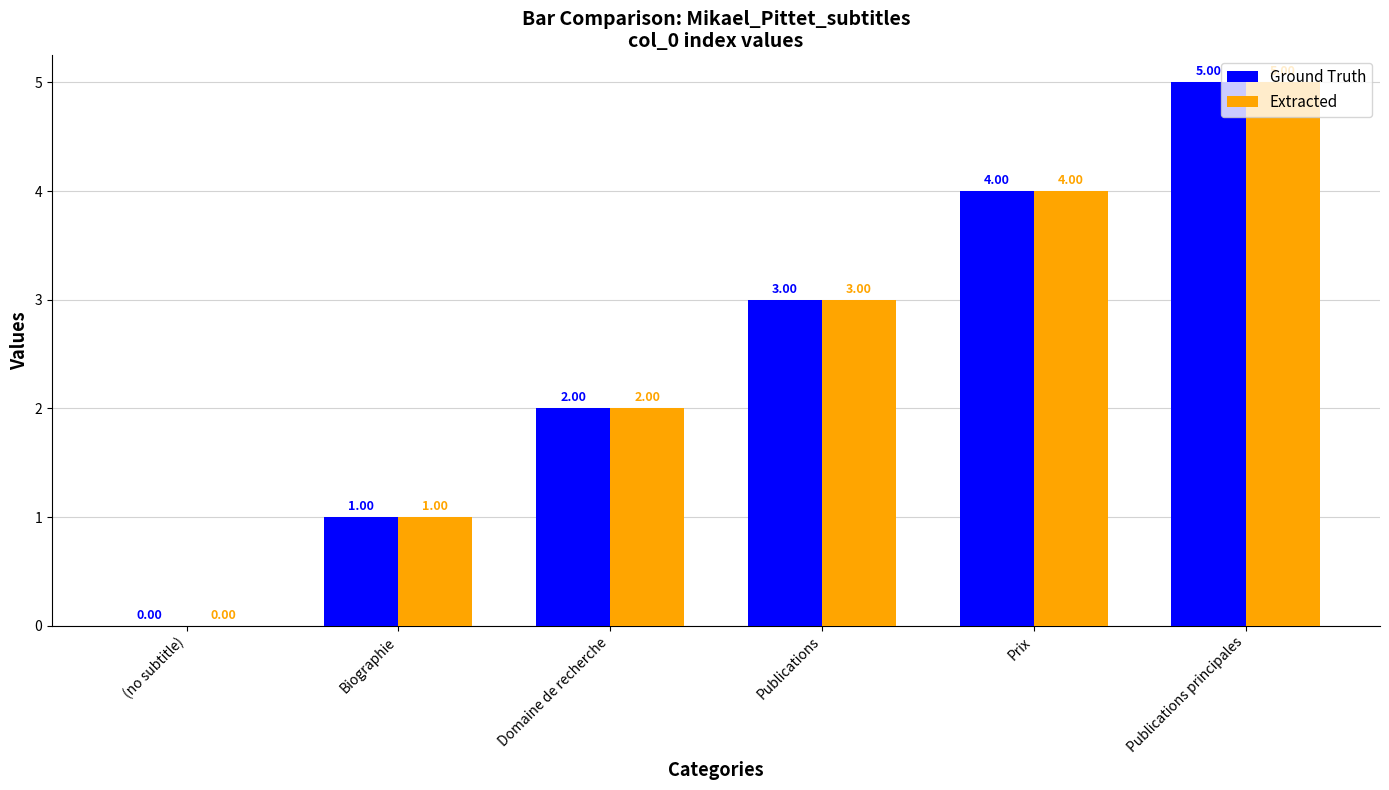

At which category is the sum across all series the highest?

Publications principales